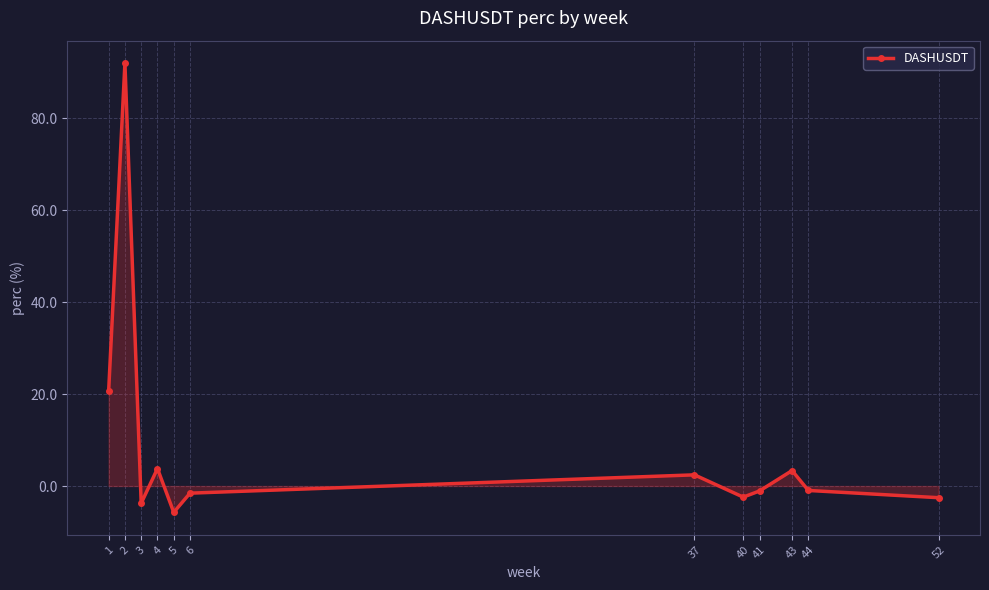

At which label does the data first exceed 0?

1